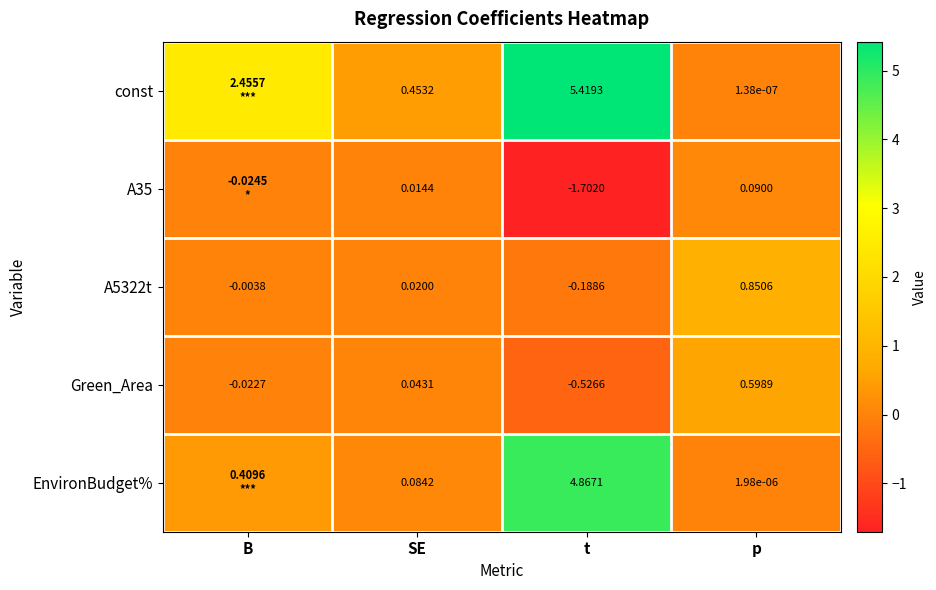

At which label does A5322t first exceed 0?

SE